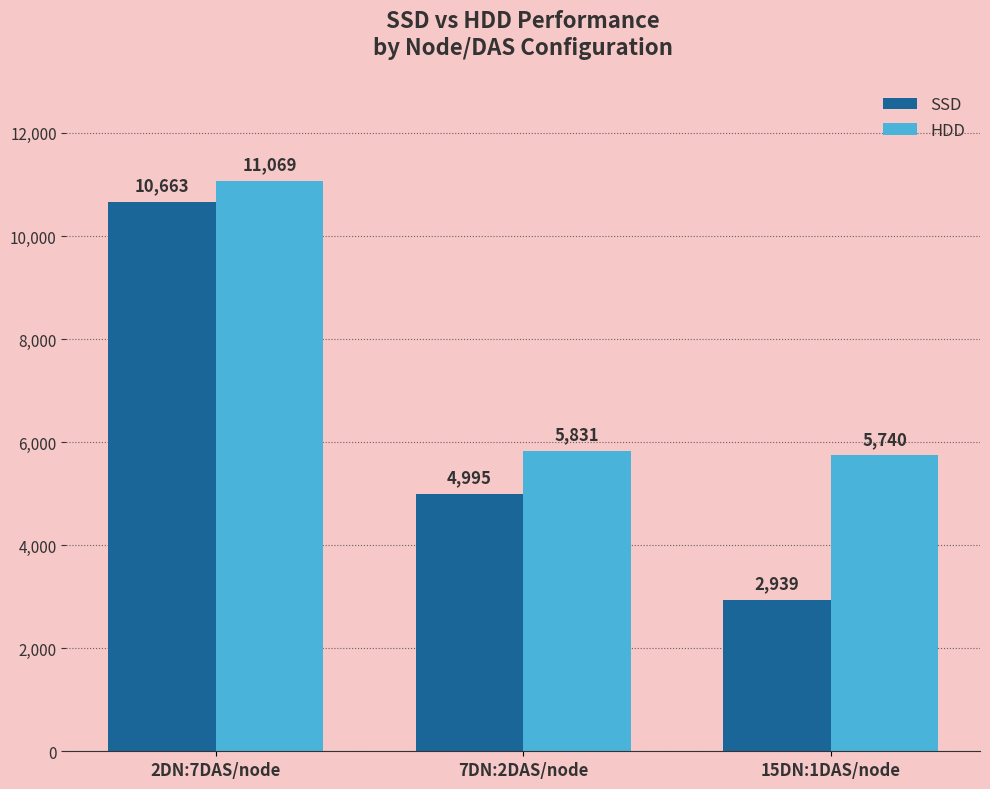

Reading right to left, transcribe all the data shown in this chart.

SSD: 15DN:1DAS/node=2939	7DN:2DAS/node=4995	2DN:7DAS/node=10663
HDD: 15DN:1DAS/node=5740	7DN:2DAS/node=5831	2DN:7DAS/node=11069